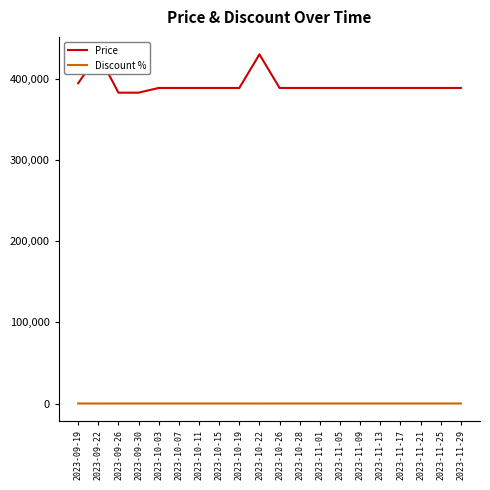

Which series has the largest total across all categories?

Price